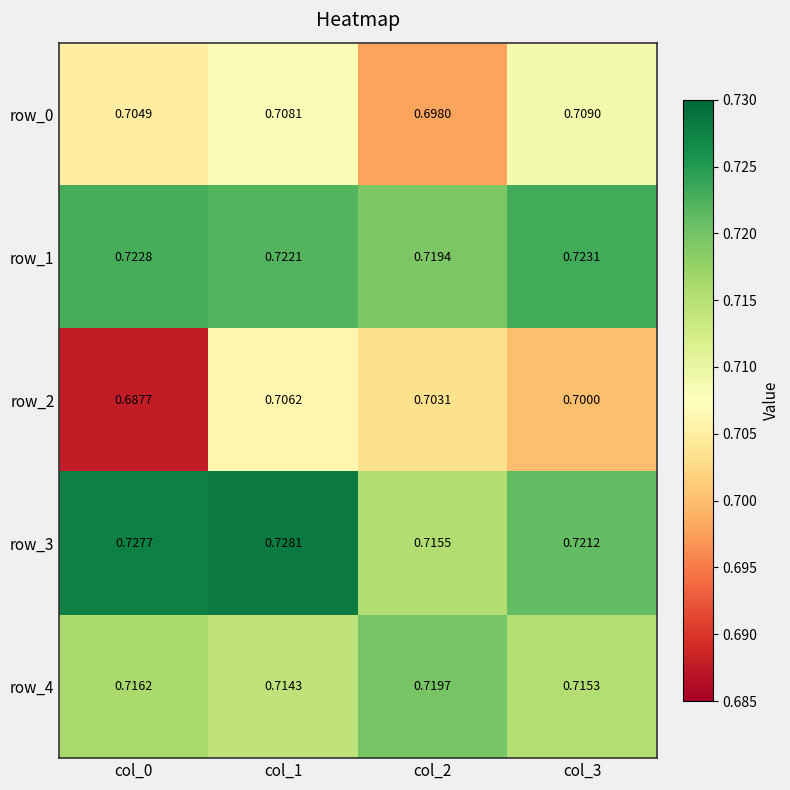

List the series in order of their peak value, lowest first.

row_2, row_0, row_4, row_1, row_3